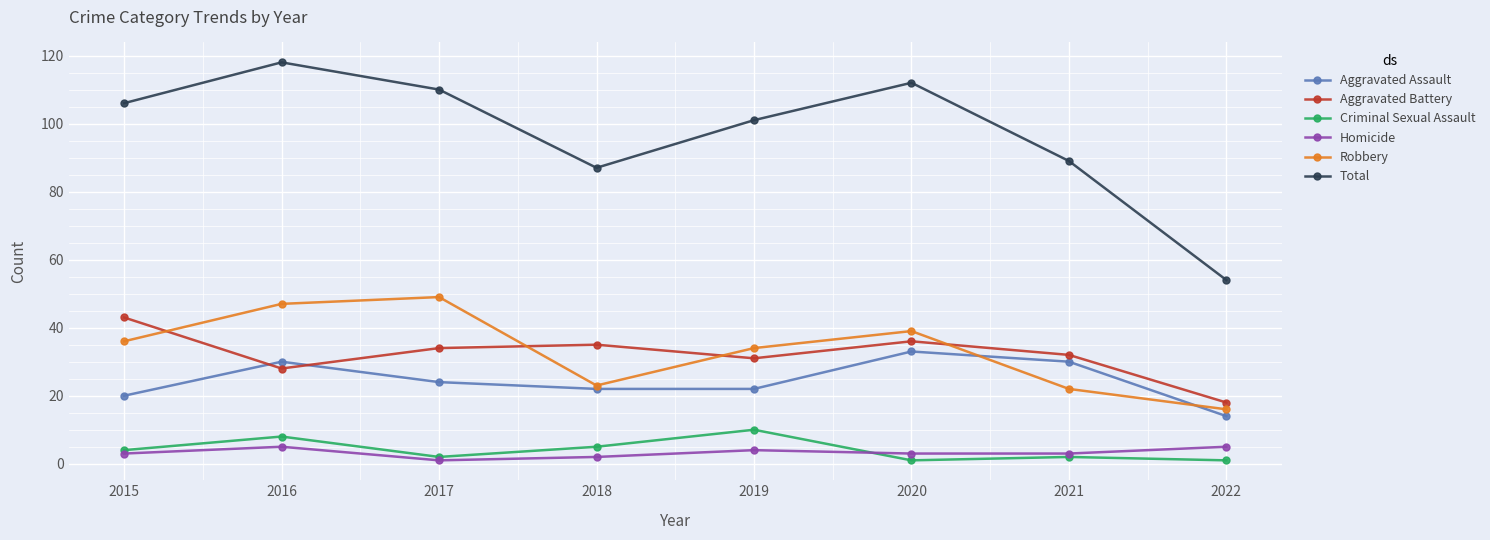

Reading left to right, what are all the values shown in this chart?

Aggravated Assault: 20	30	24	22	22	33	30	14
Aggravated Battery: 43	28	34	35	31	36	32	18
Criminal Sexual Assault: 4	8	2	5	10	1	2	1
Homicide: 3	5	1	2	4	3	3	5
Robbery: 36	47	49	23	34	39	22	16
Total: 106	118	110	87	101	112	89	54